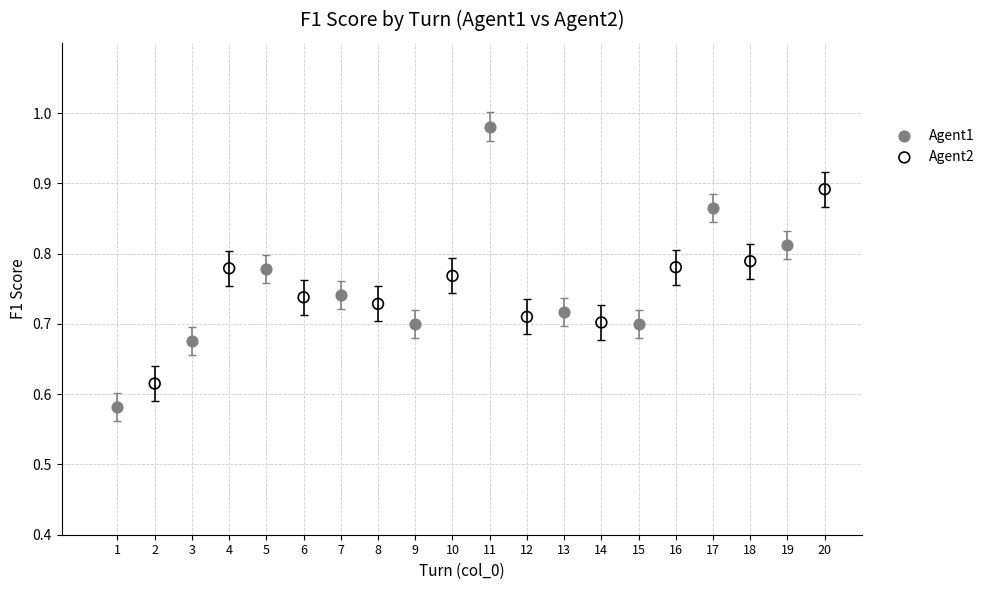

Which series reaches the minimum Y coordinate?

Agent1